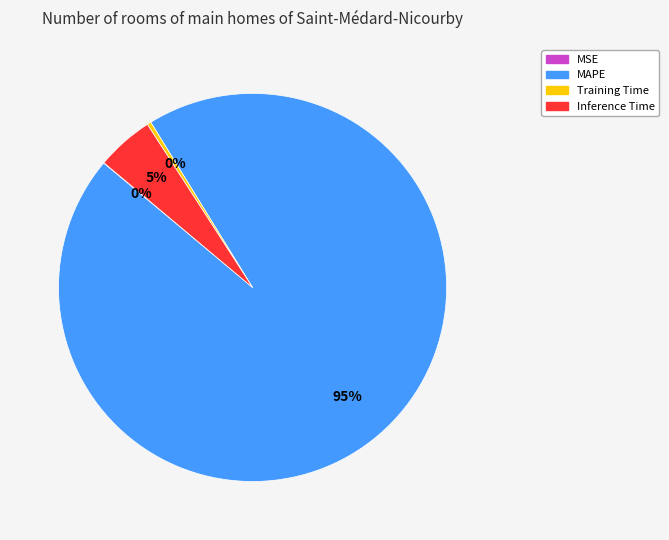

To the nearest percent, what is the combined percentage of Inference Time and Training Time?

5%